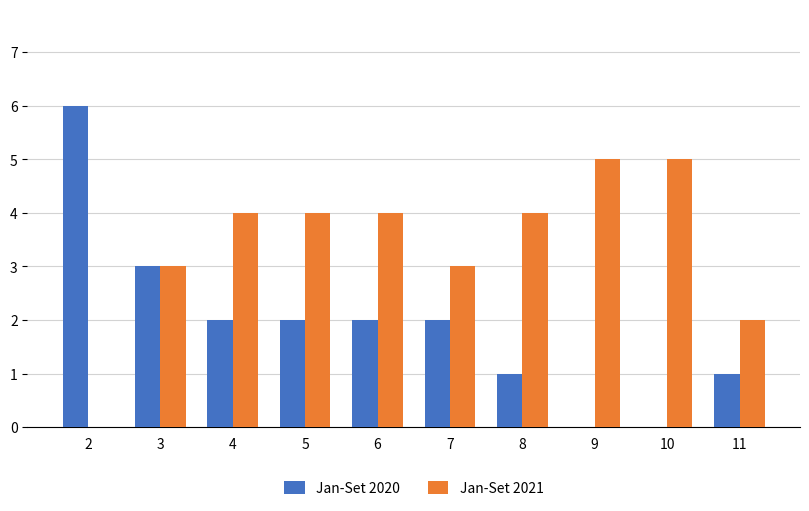

Which series has the widest spread of values?

Jan-Set 2020